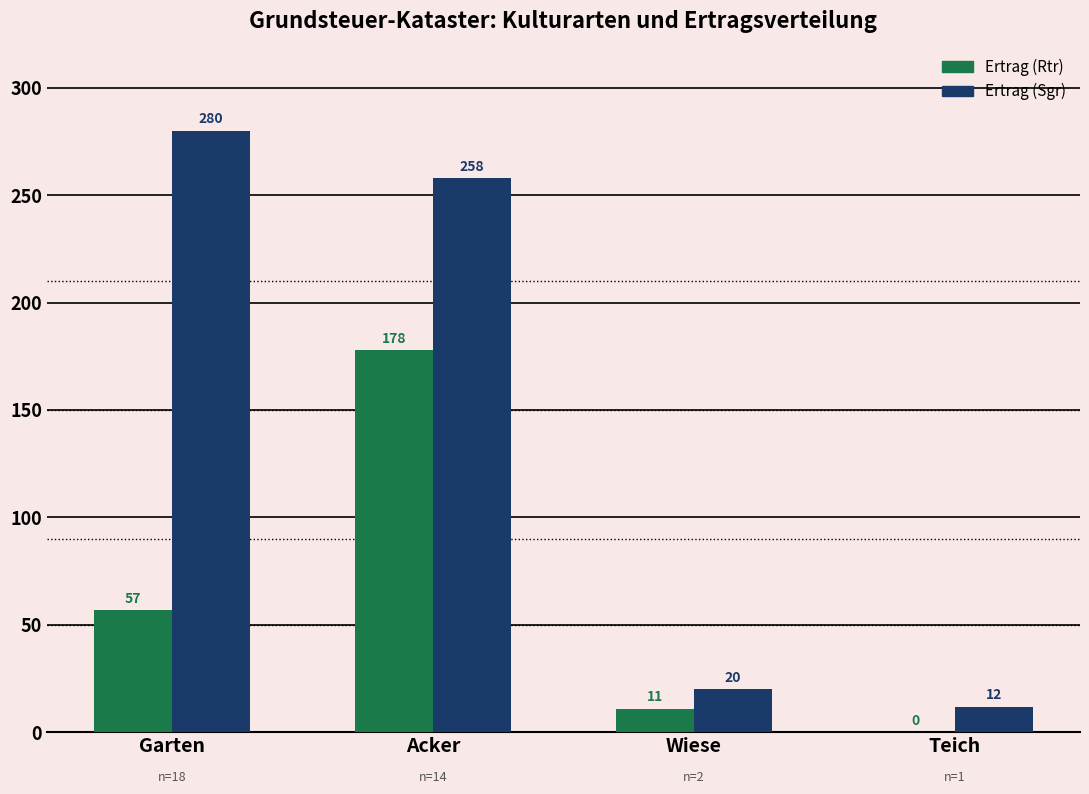

What is the sum of all Ertrag (Sgr) values?

570